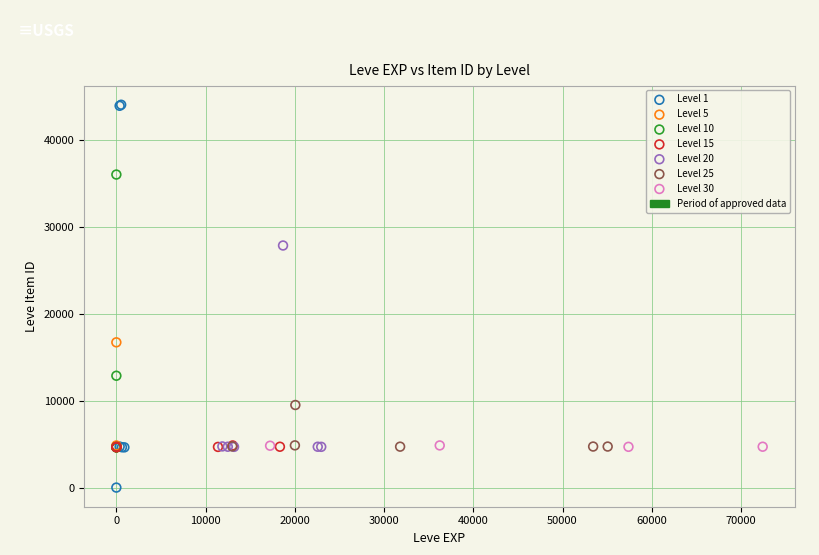

Which series contains the highest Y value?

Level 1